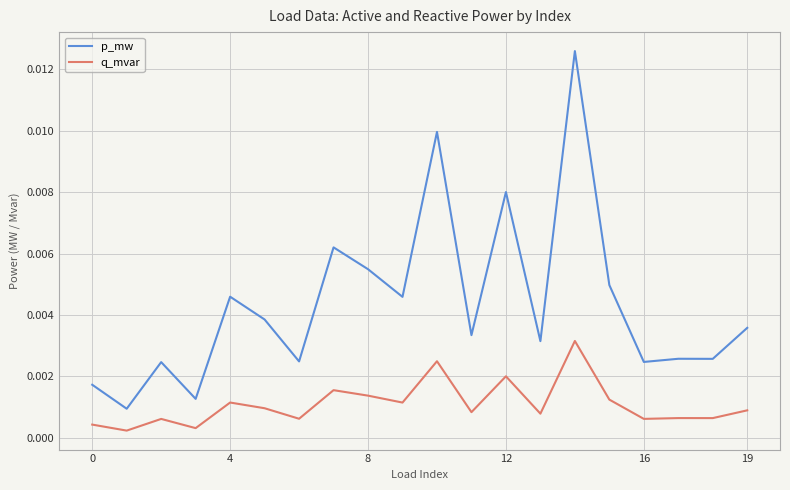

How many lines are shown in the chart?

2